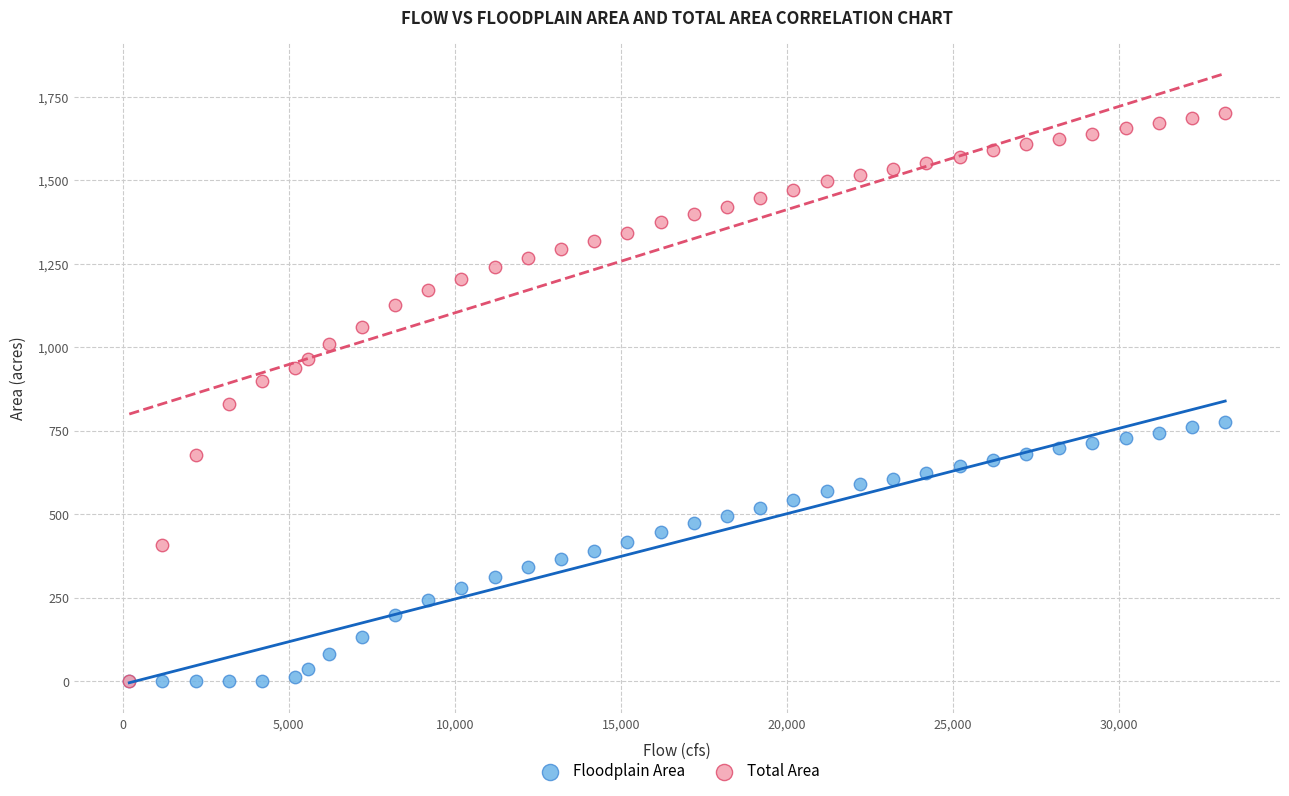

Across all series, what Y value is closest to 851?

830.1